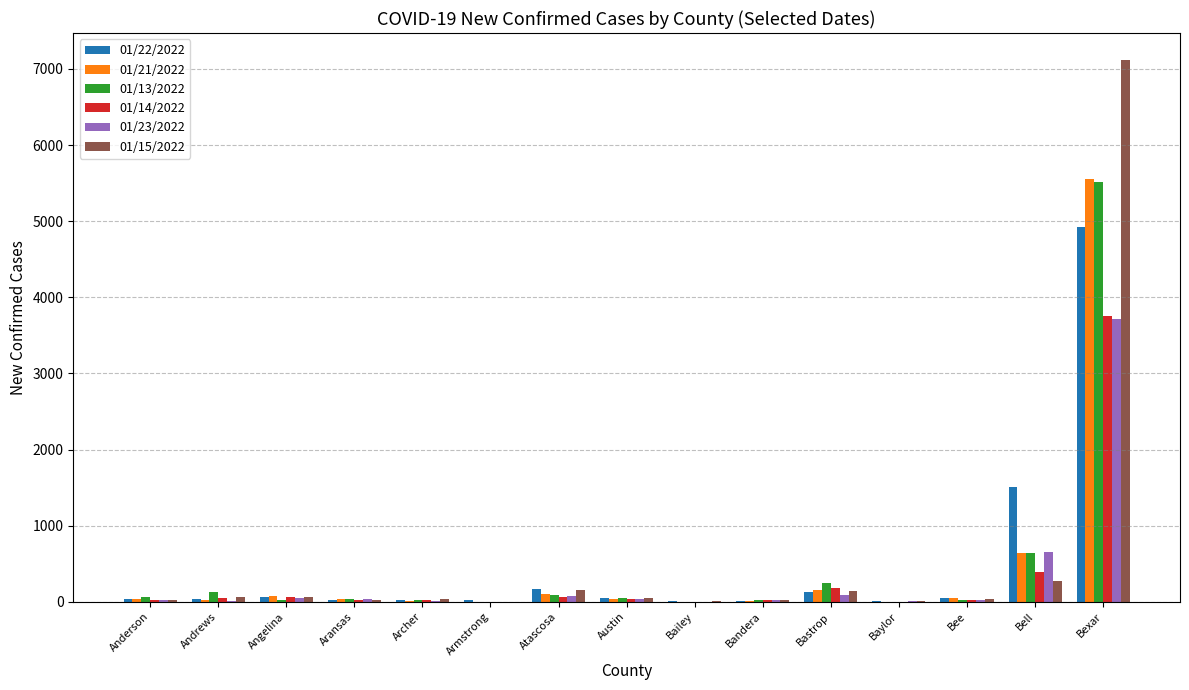

True or false: 01/23/2022 has a value of 88 at Bastrop.

True